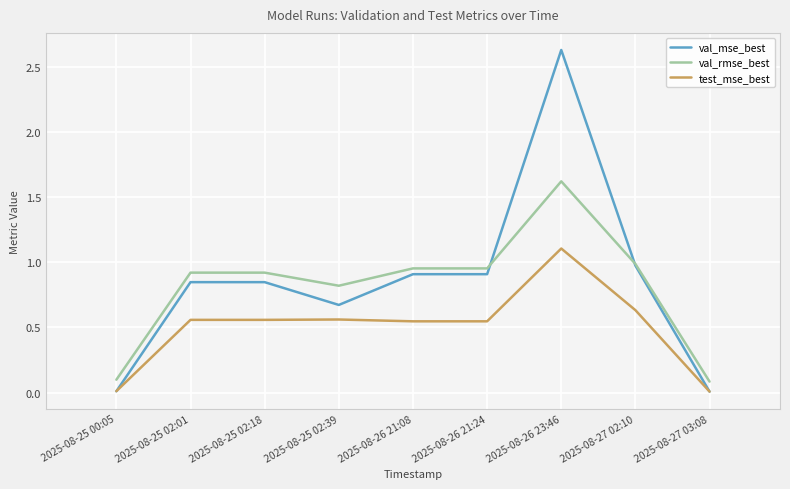

Which series has the largest total across all categories?

val_mse_best